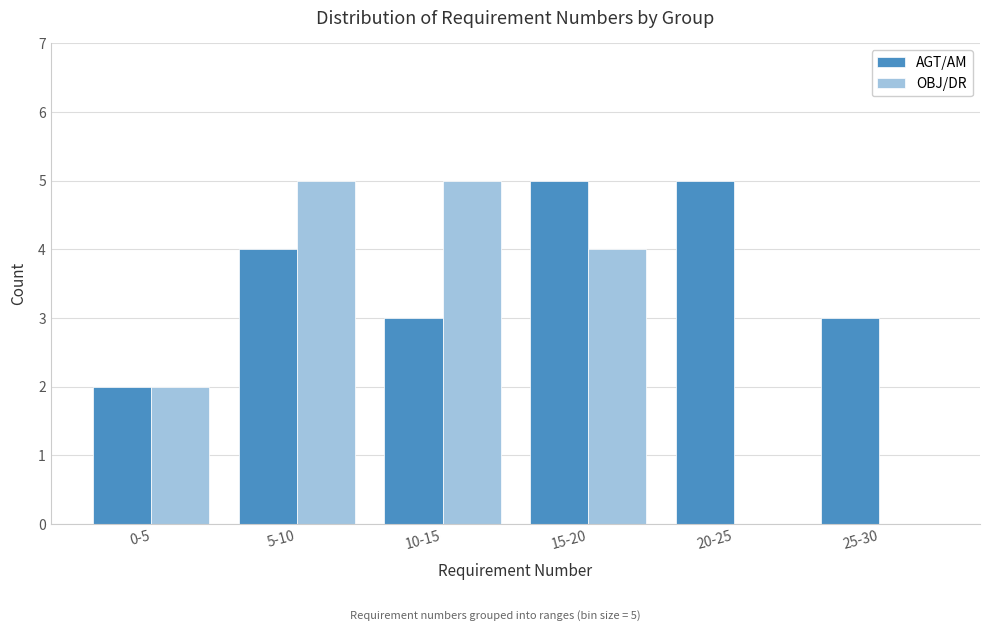

Reading left to right, list all the values displayed in this chart.

AGT/AM: 0-5=2	5-10=4	10-15=3	15-20=5	20-25=5	25-30=3
OBJ/DR: 0-5=2	5-10=5	10-15=5	15-20=4	20-25=0	25-30=0